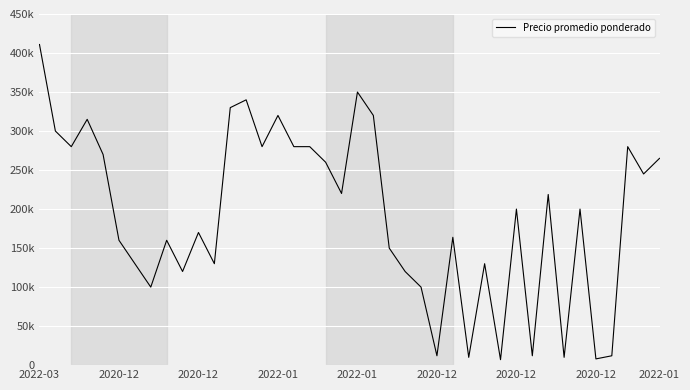

What is the difference between the second highest and minimum values?

343000